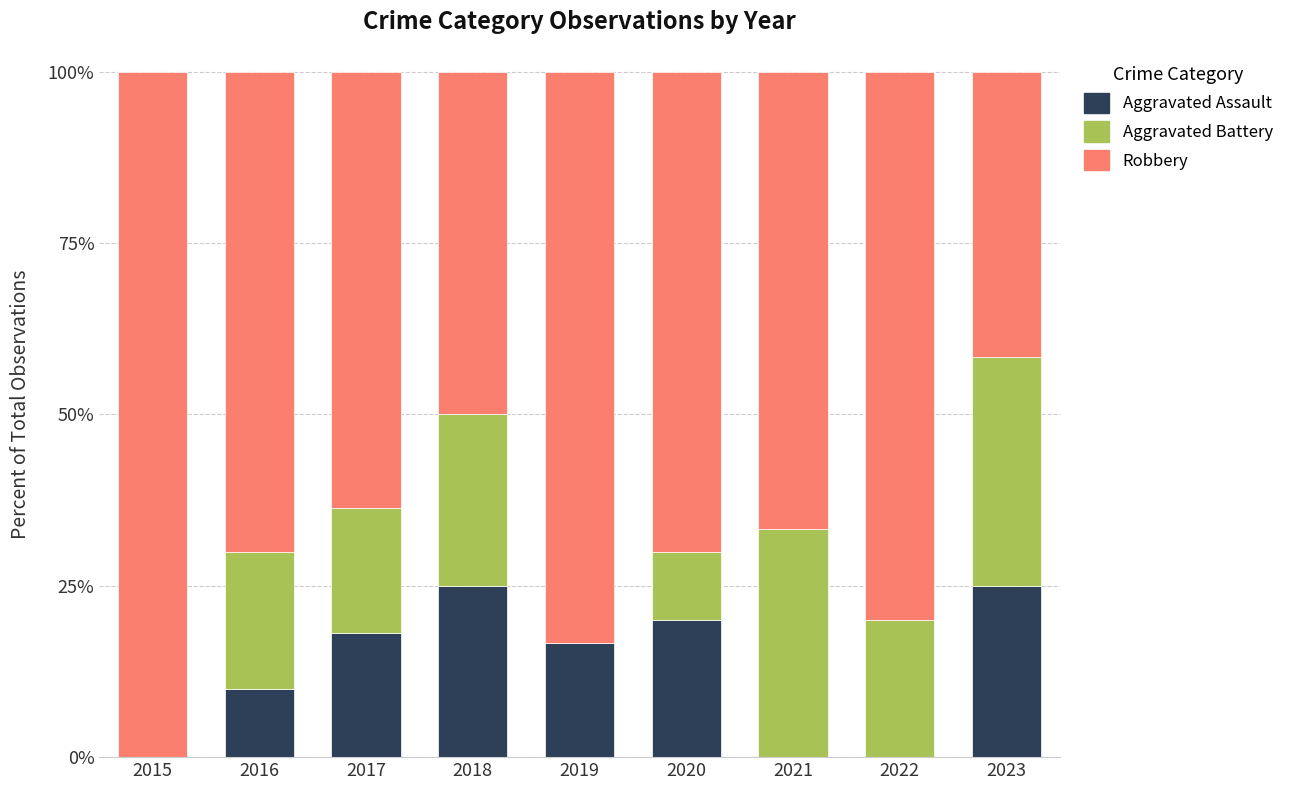

Are the bars horizontal?

No